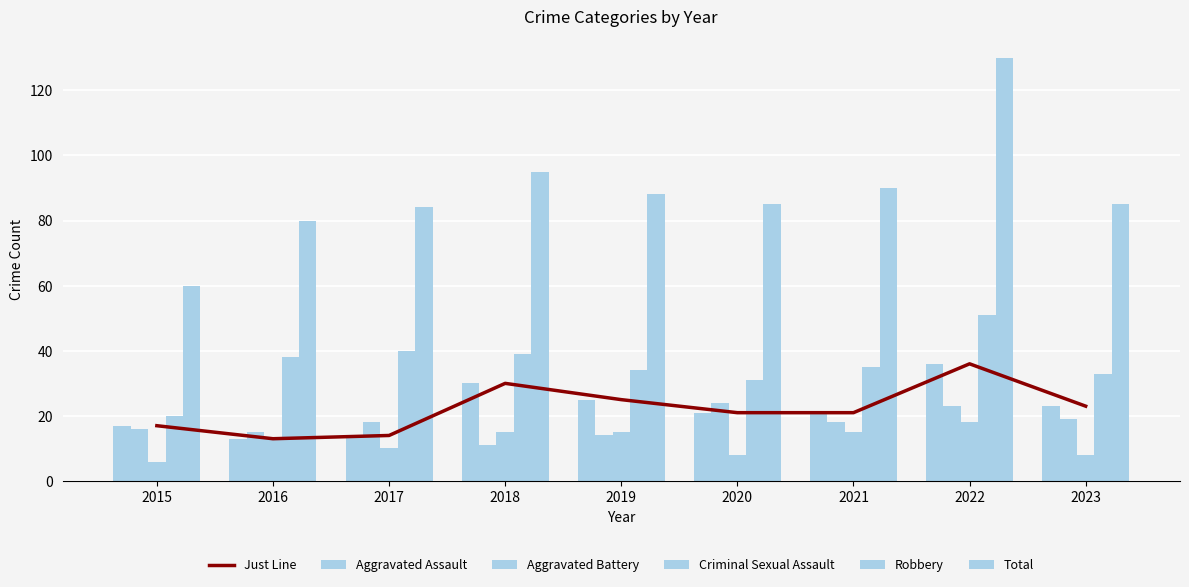

Is it true that Aggravated Battery equals 11 at 2018?

True